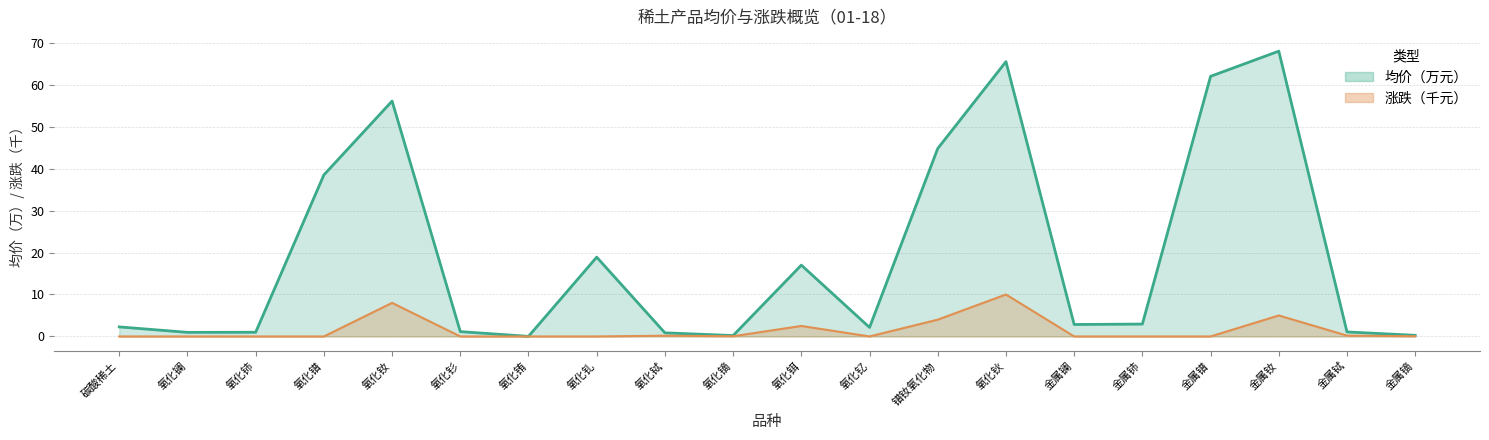

Rank the categories by 均价(万) value from highest to lowest.

金属钕, 氧化钬, 金属镨, 氧化钕, 镨钕氧化物, 氧化镨, 氧化钆, 氧化铒, 金属铈, 金属镧, 碳酸稀土, 氧化钇, 氧化钐, 金属铽, 氧化铈, 氧化镧, 氧化铽, 金属镝, 氧化镝, 氧化铕